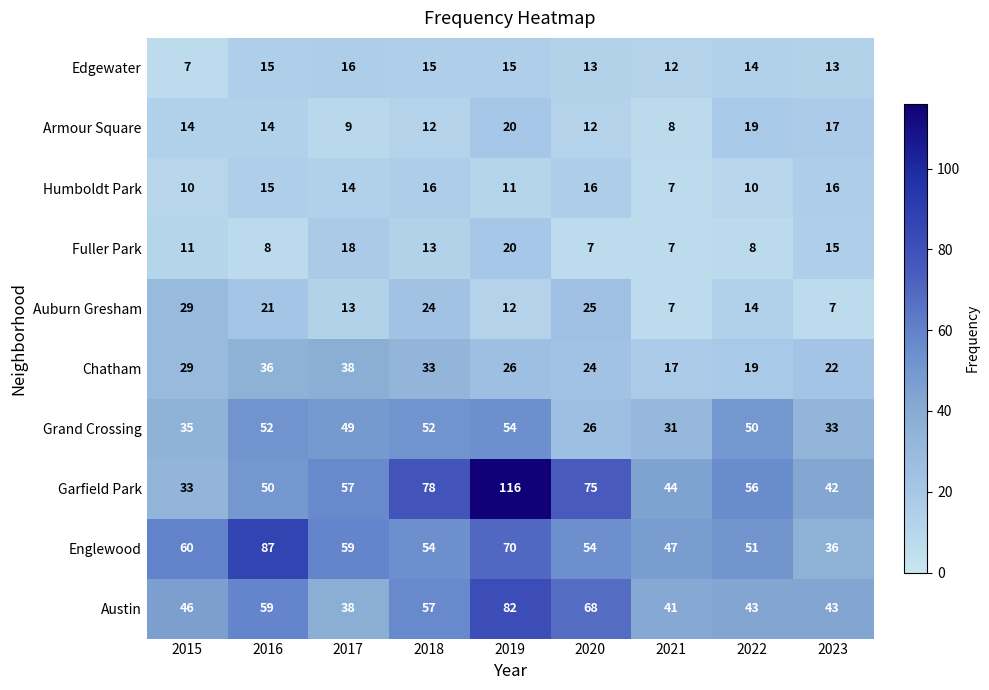

What is the difference between the second highest and second lowest values in the Armour Square series?

10